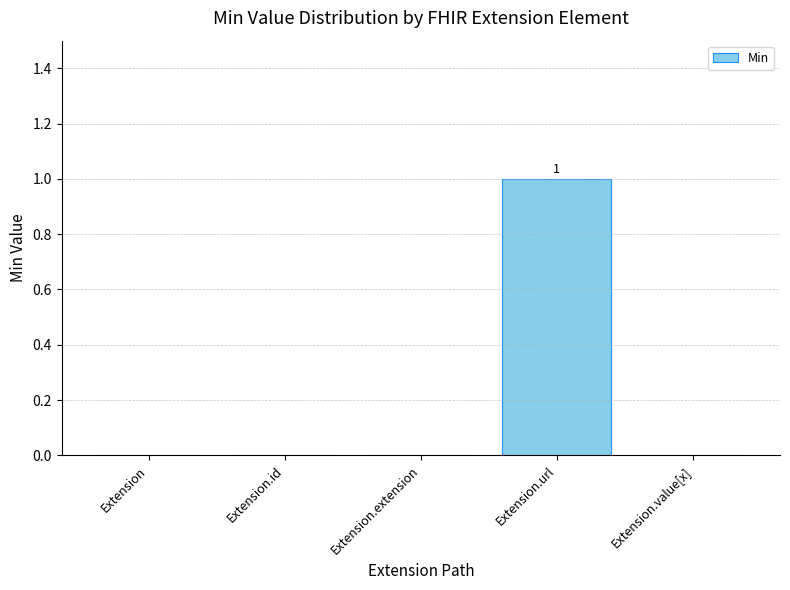

The chart shows a value of 1 at Extension.value[x]. True or false?

False